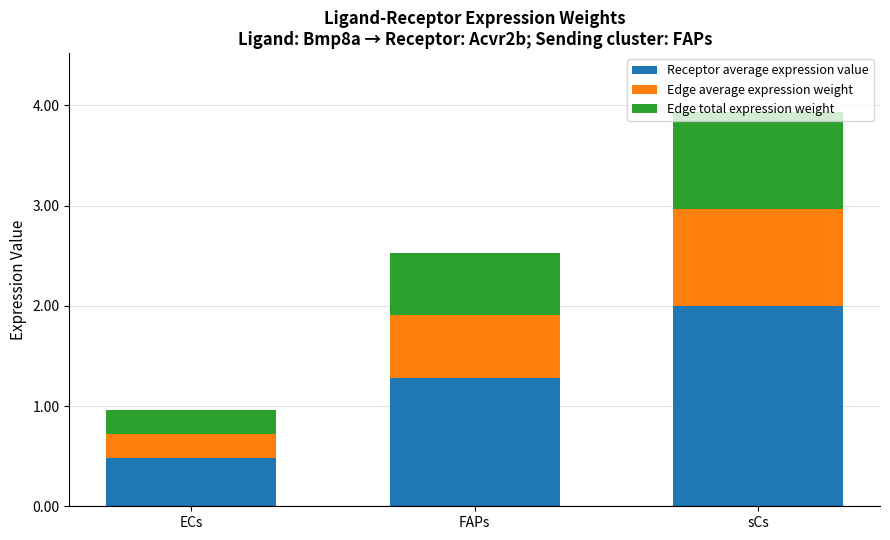

What are all the series names shown in the legend?

Receptor average expression value, Edge average expression weight, Edge total expression weight